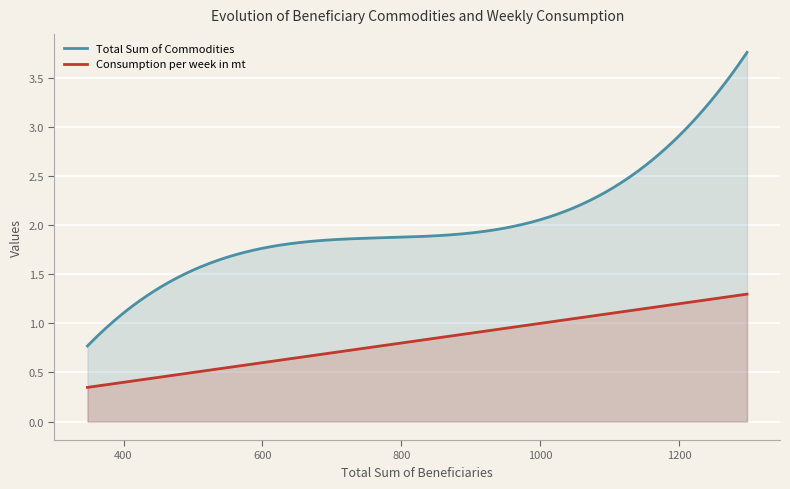

In Consumption per week in mt, how many points are lower than both neighbors (excluding endpoints)?

0